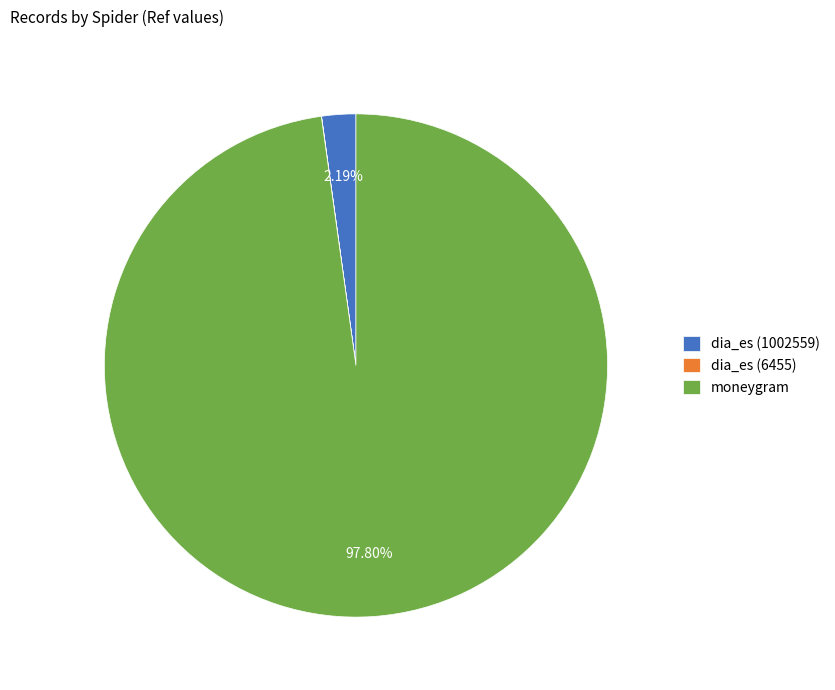

Is the sum of moneygram and dia_es (1002559) greater than half?

Yes